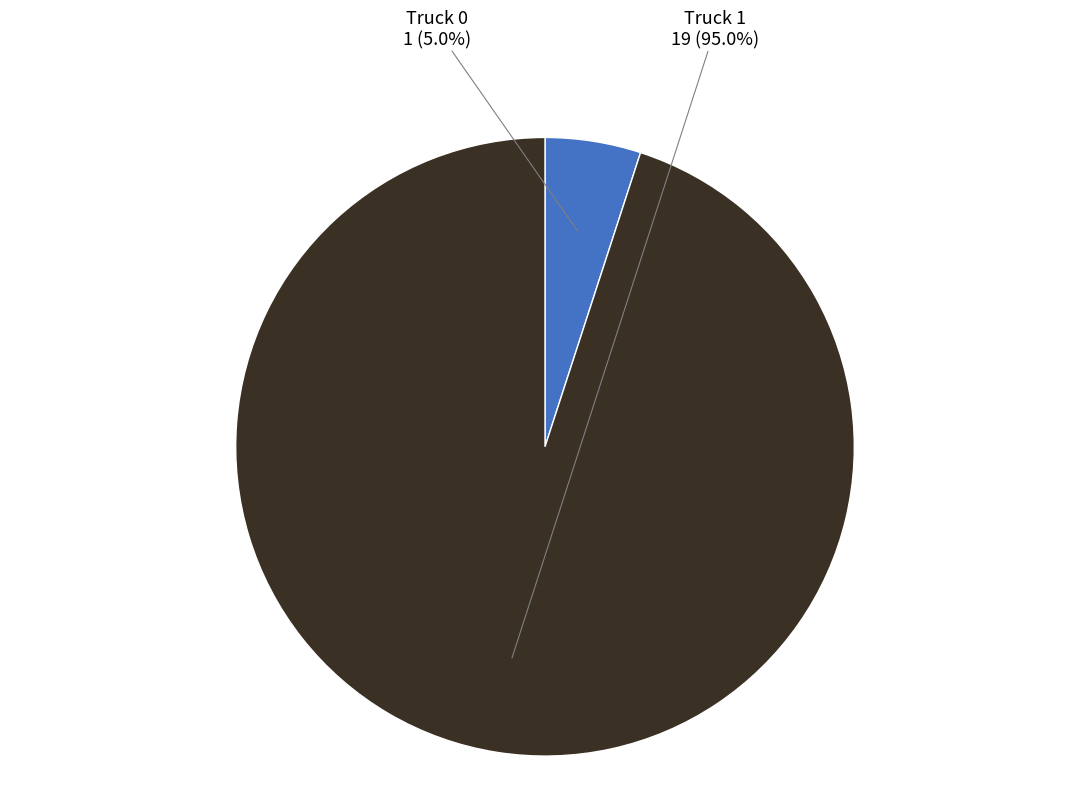

Between Truck 1 and Truck 0, which is larger?

Truck 1